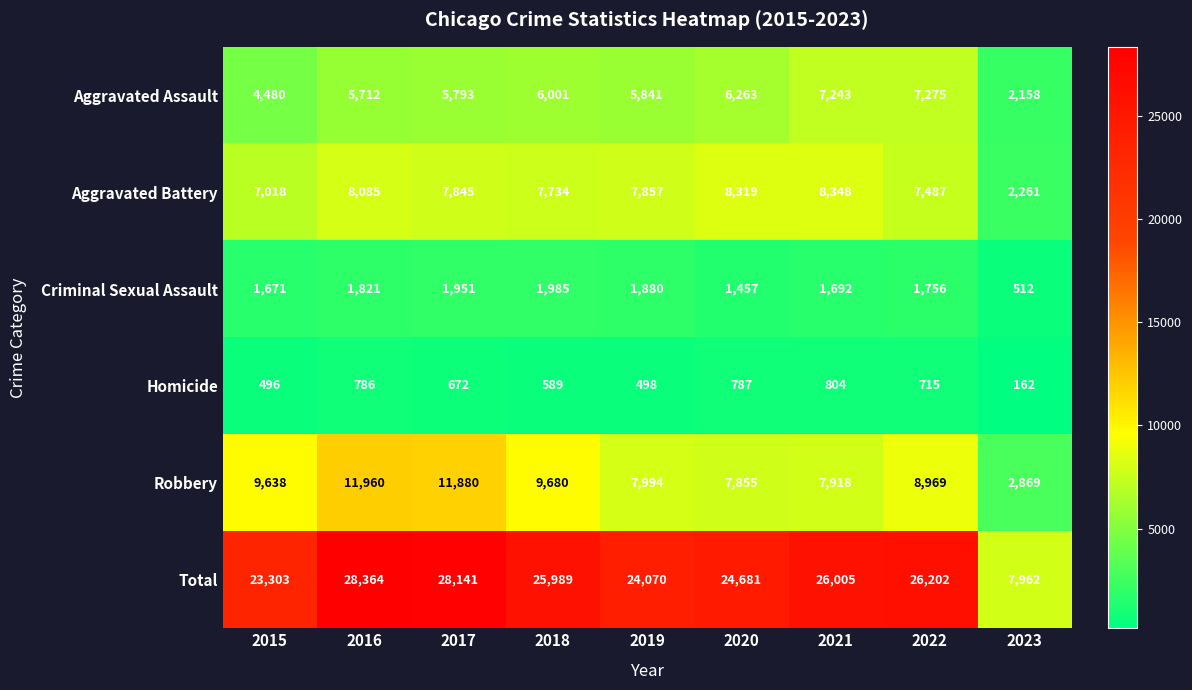

Which series has the largest total across all categories?

Total